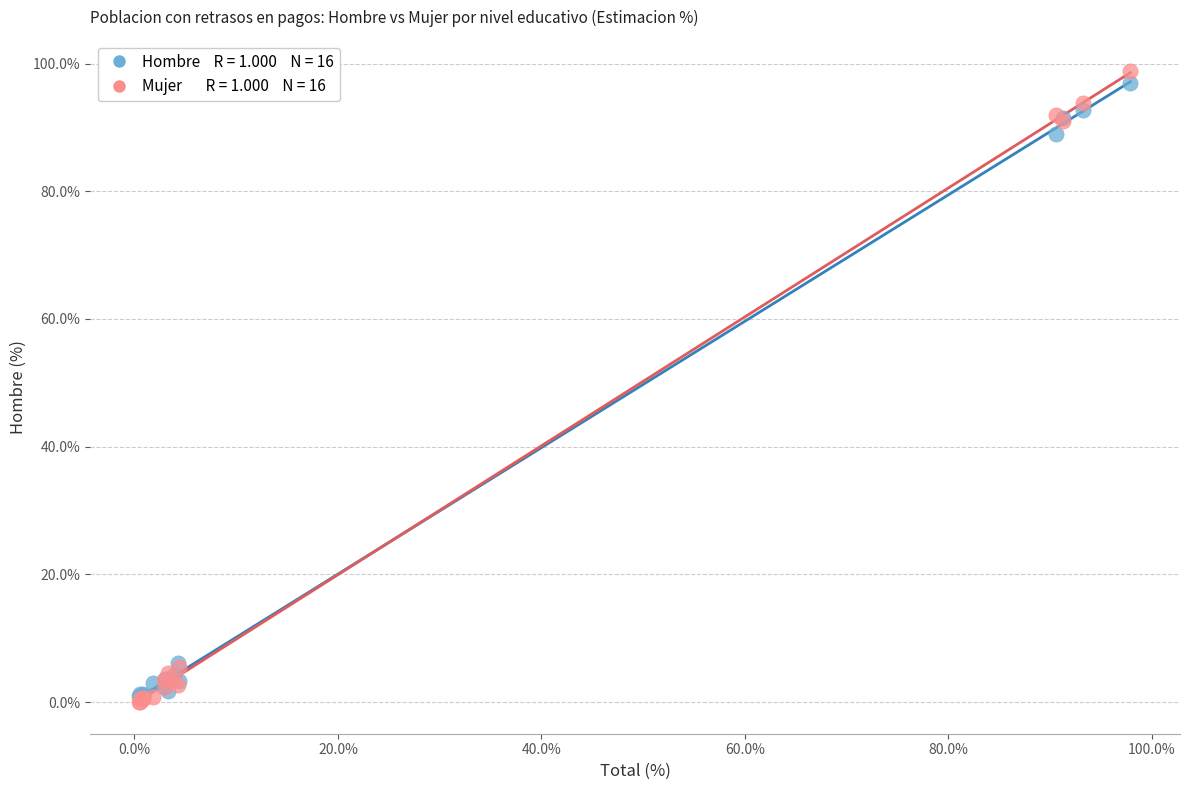

Across all series, what Y value is closest to 49?

89.0